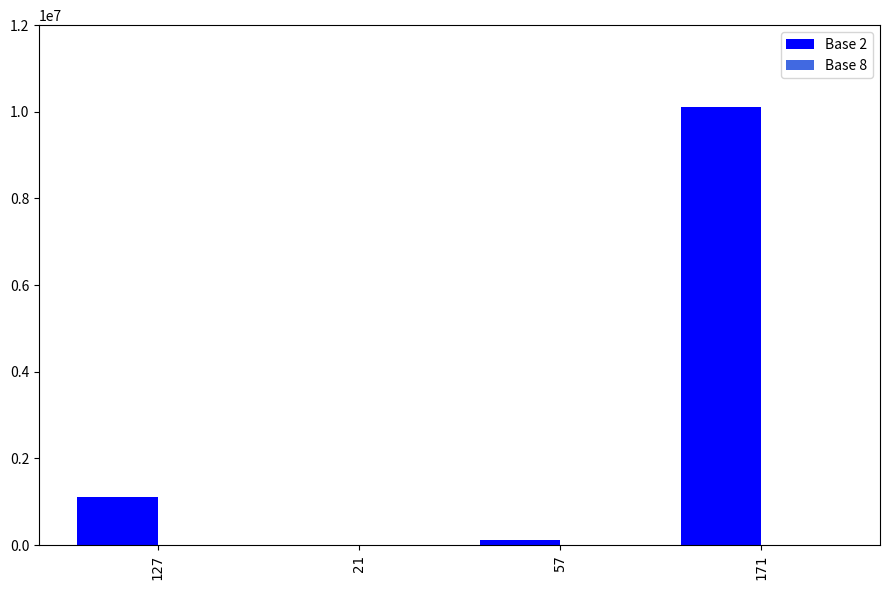

At which category is the sum across all series the highest?

171